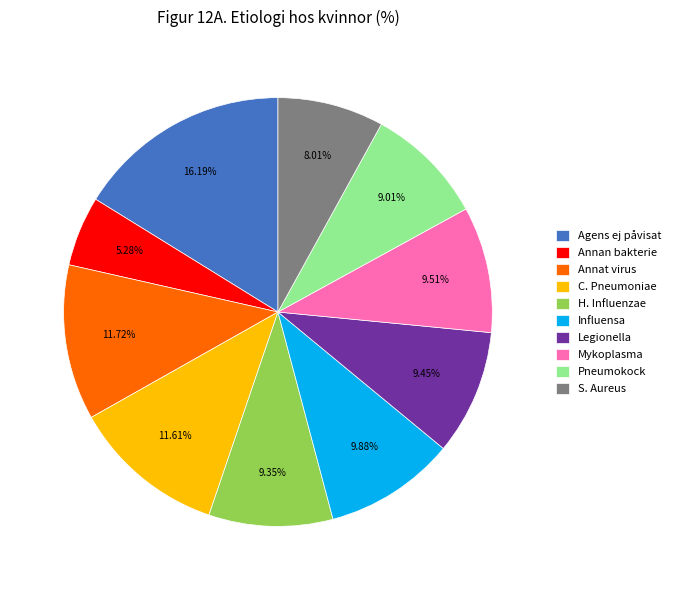

How many slices are in this pie chart?

10